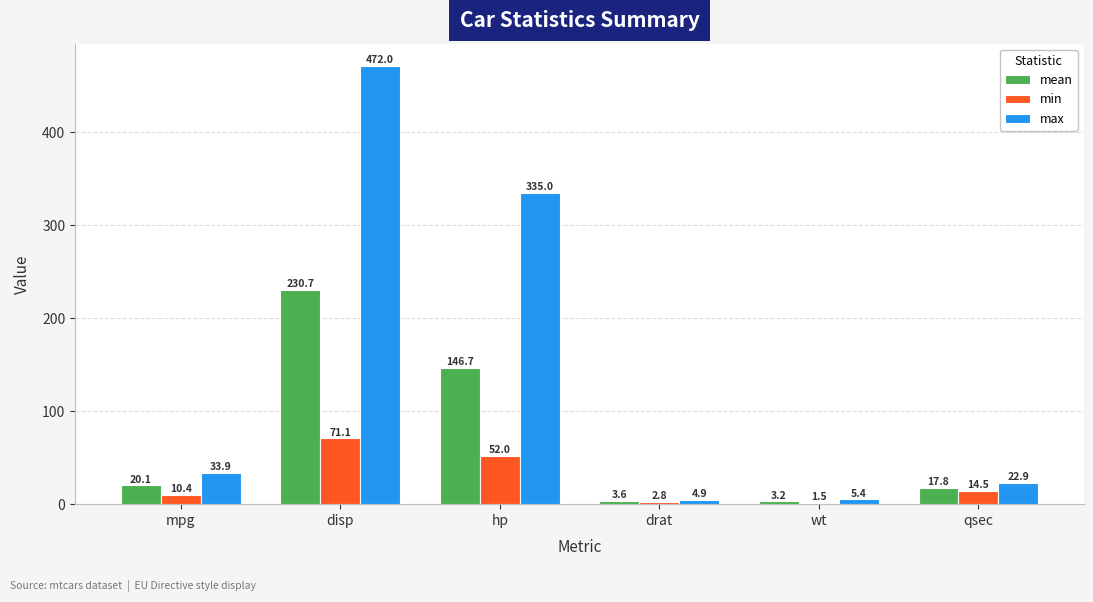

How many distinct data groups are displayed?

3